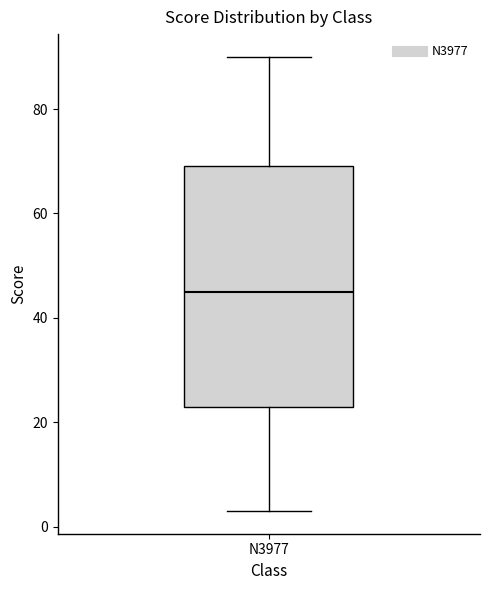

Transcribe this box plot: give where the median line is, the range the box spans, and where the two whiskers end, as read against the y-axis. The values are not printed on the chart, so give them approximately, as read against the axis.

median 46, box 24 to 70, whiskers 4 to 90